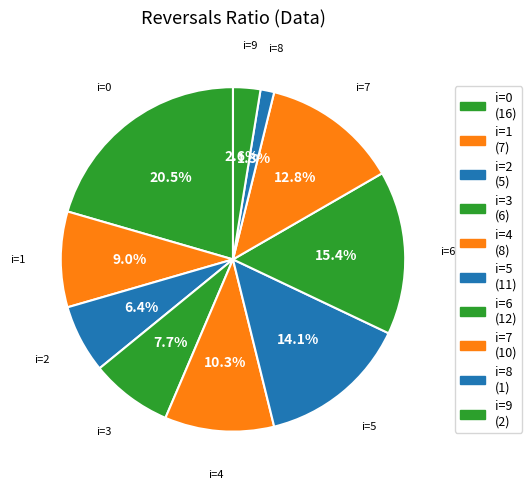

To the nearest percent, what is the average slice percentage?

10%